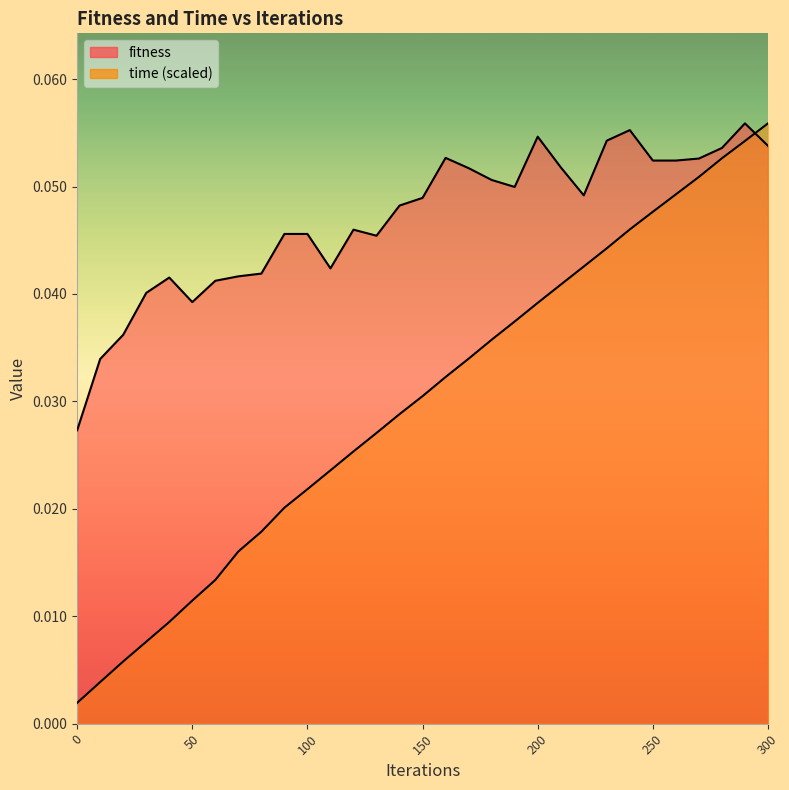

Which has a higher value, 20 or 300?

300